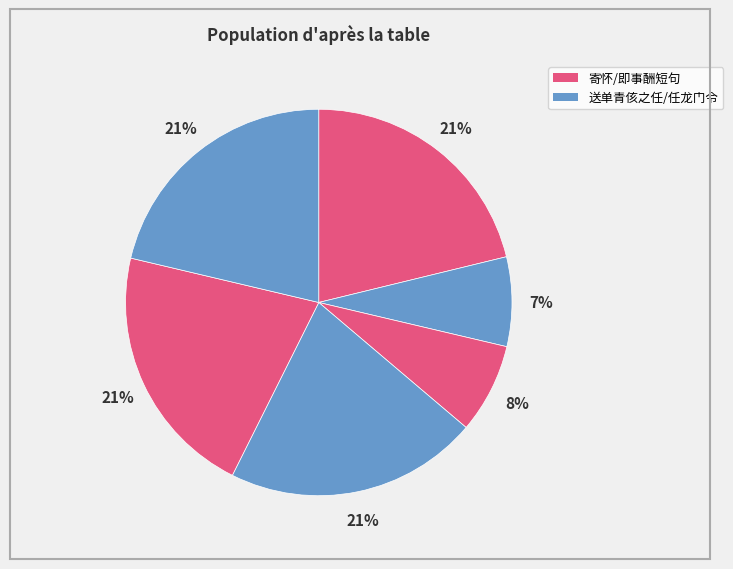

To the nearest percent, what is the average slice percentage?

17%